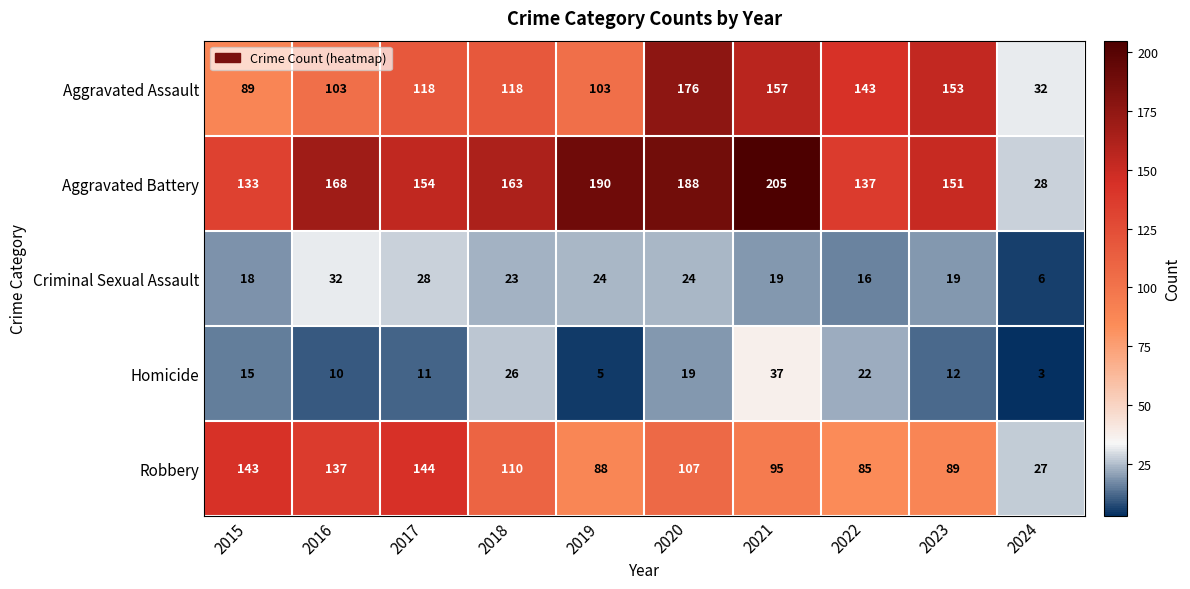

Which series has the widest spread of values?

Aggravated Battery